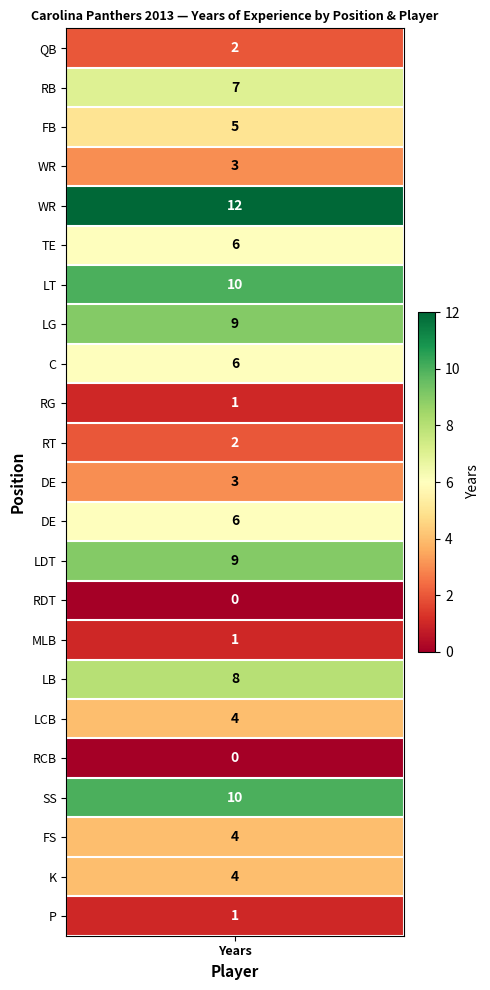

What is the ratio of the value at 3 to the value at 16?

0.4